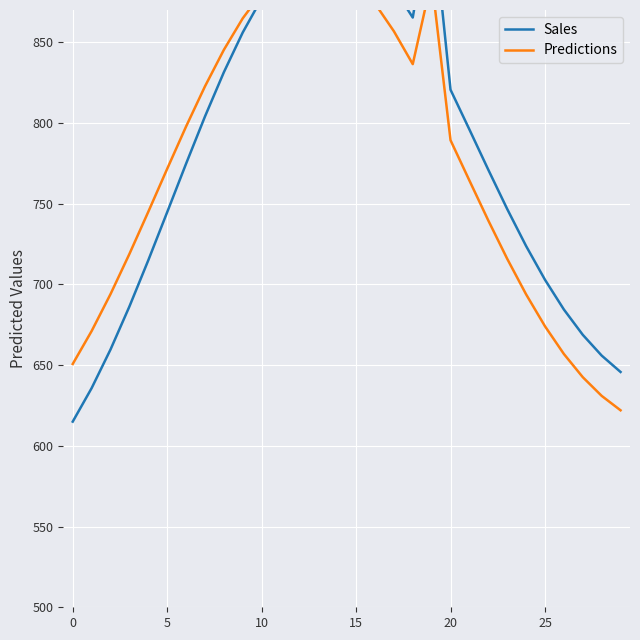

Rank the series by their average value, from highest to lowest.

Sales, Predictions